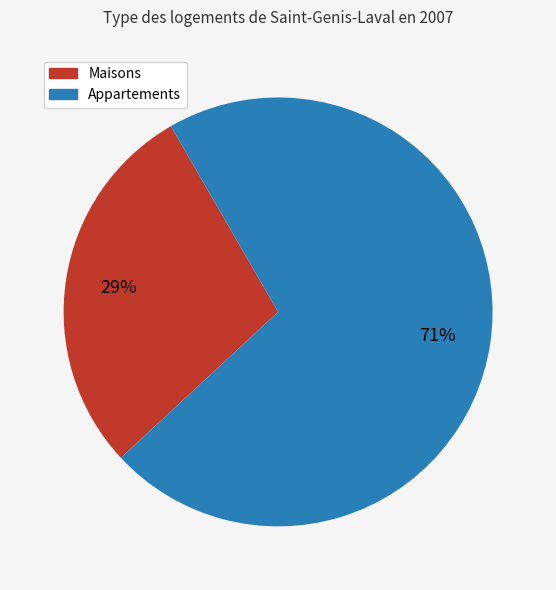

How many segments does this pie chart have?

2